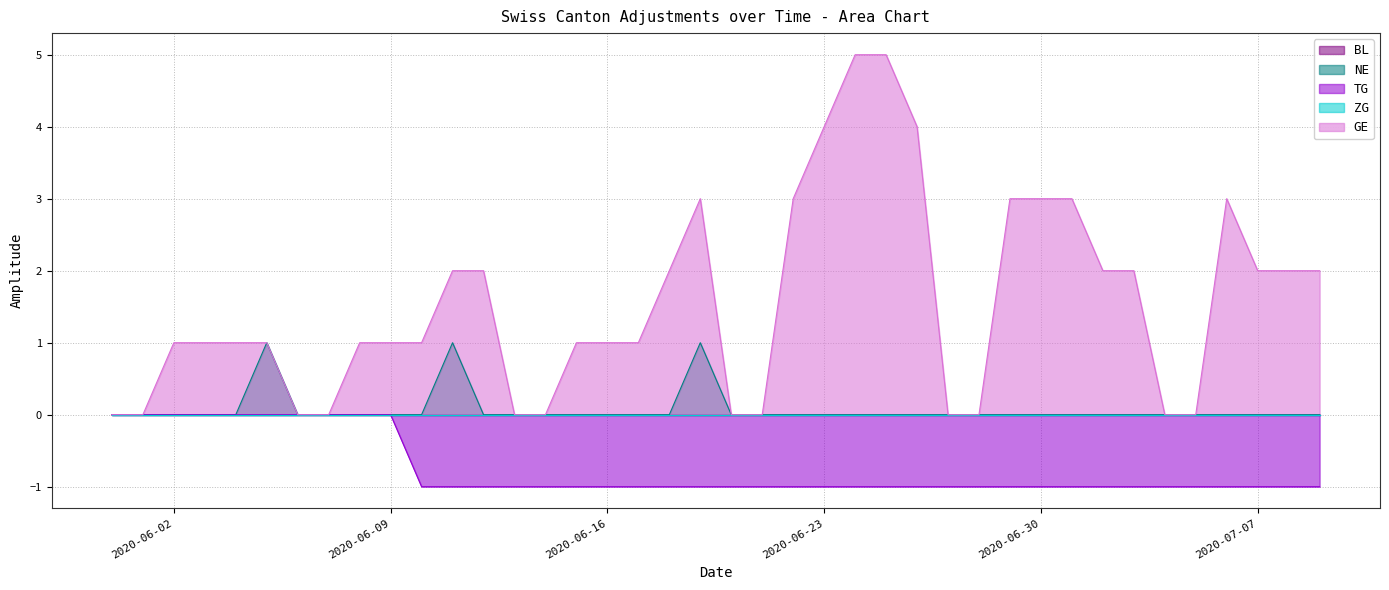

Count the number of categories in the chart.

40